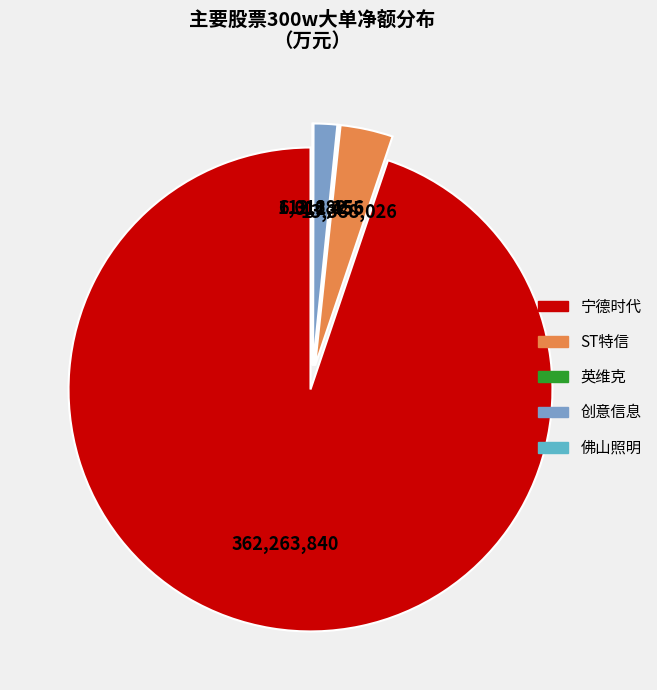

Is it true that 创意信息 is 2% of the pie?

True